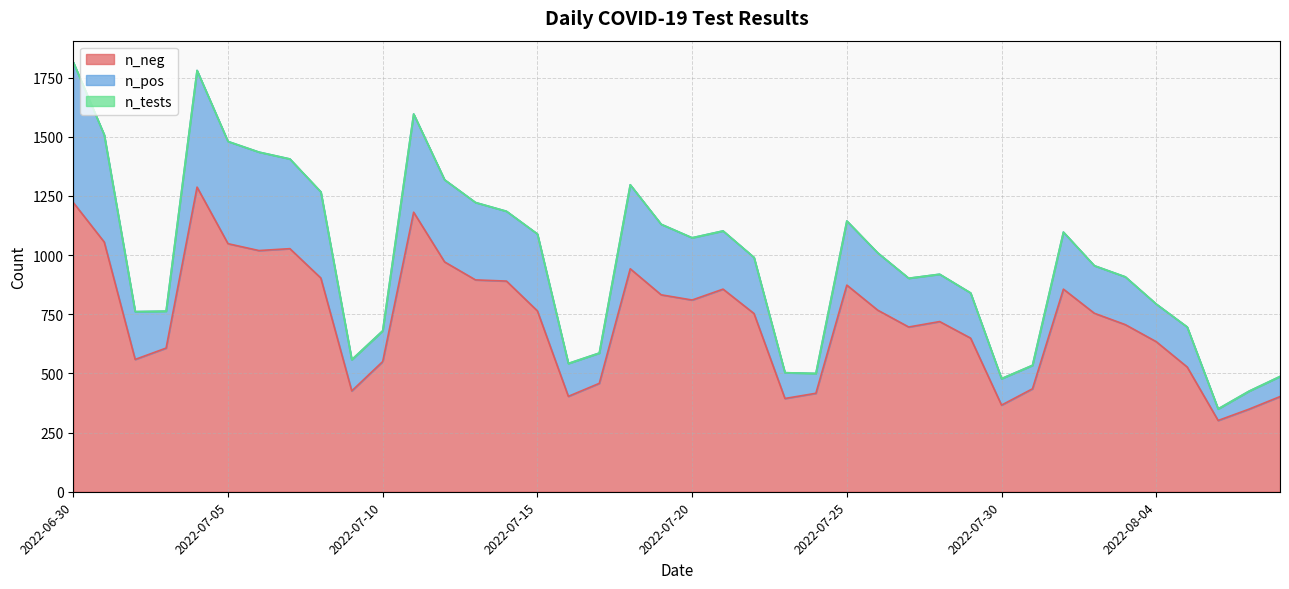

What are all the series names shown in the legend?

n_neg, n_pos, n_tests